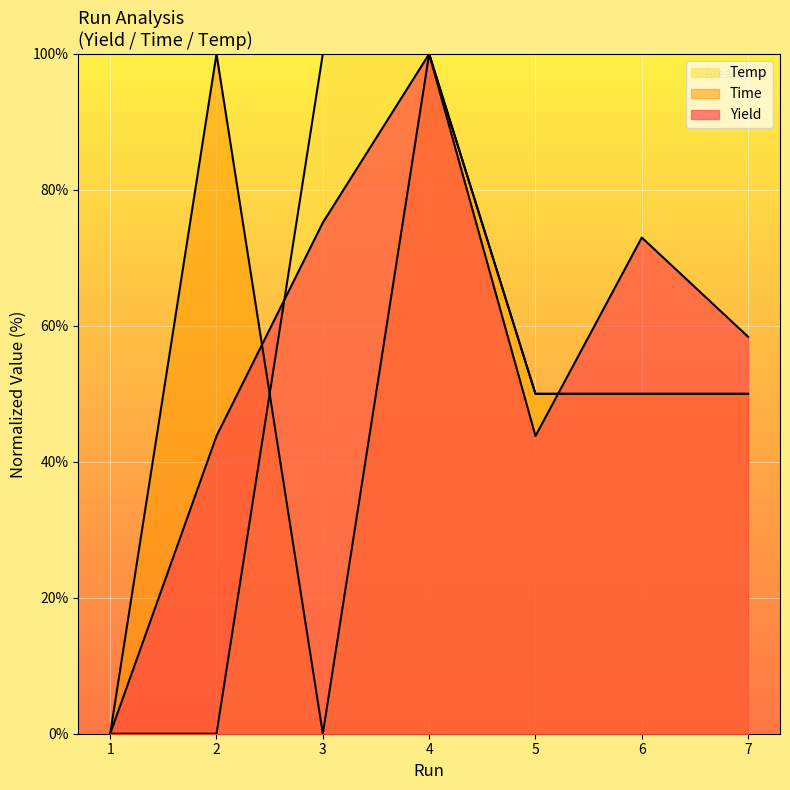

Is the value of Yield at 1 greater than the value of Temp at 1?

No